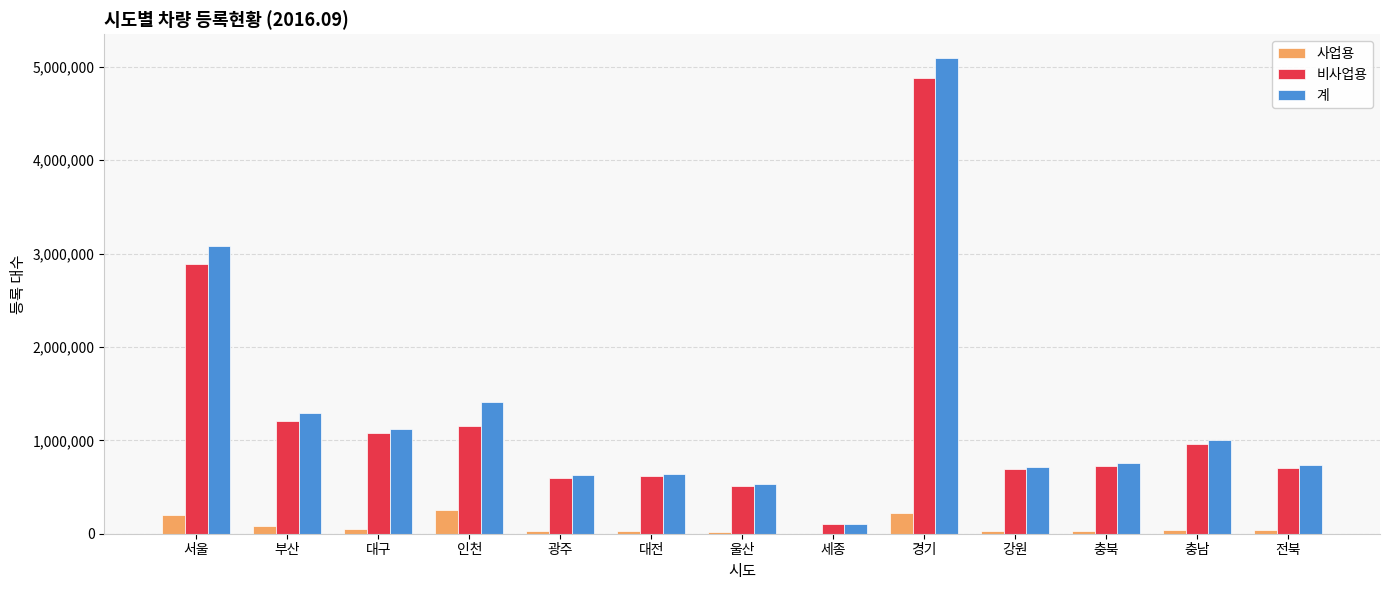

Which series has the largest range (max minus min)?

계